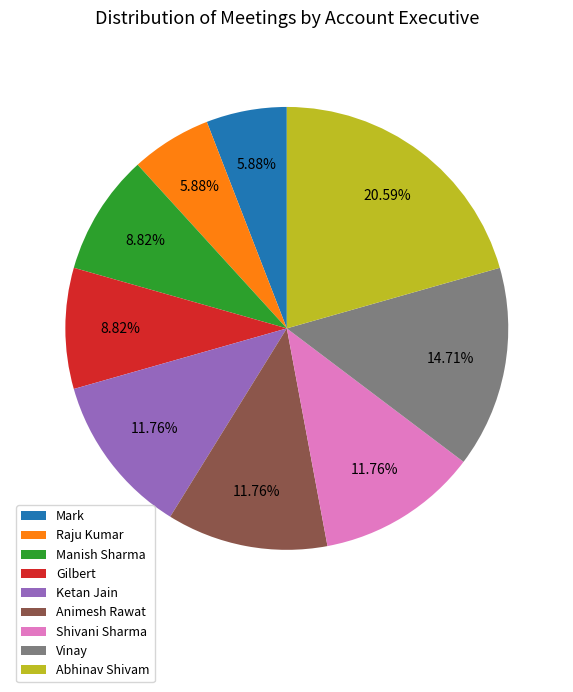

What is the ratio of the value at Manish Sharma to the value at Abhinav Shivam?

0.4